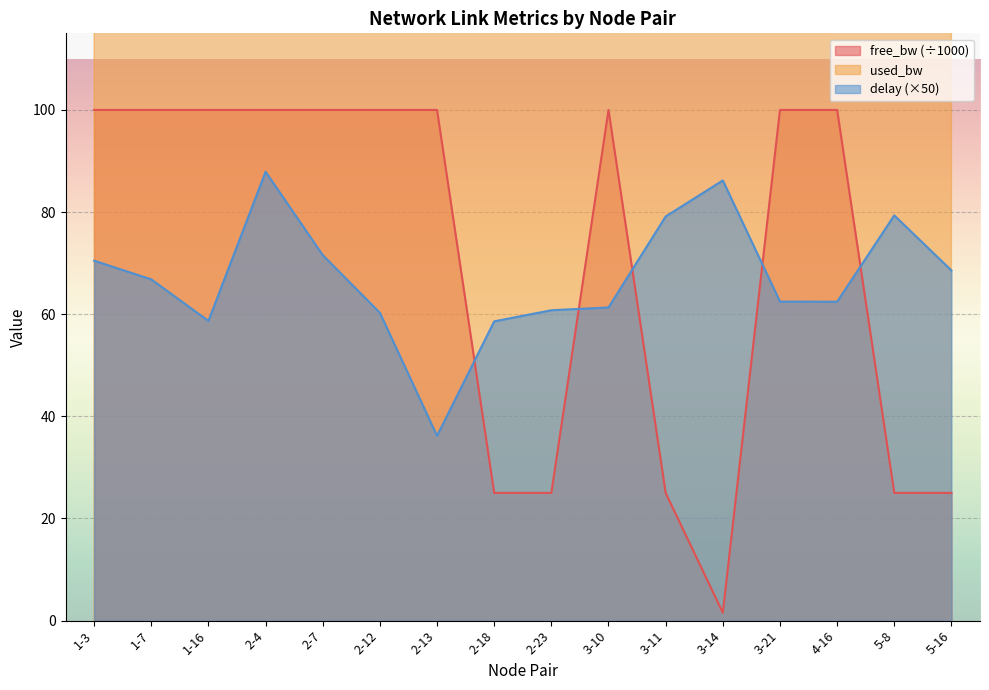

Reading left to right, list all the values displayed in this chart.

free_bw: 1-3=100.0	1-7=100.0	1-16=100.0	2-4=100.0	2-7=100.0	2-12=100.0	2-13=100.0	2-18=25.0	2-23=25.0	3-10=100.0	3-11=25.0	3-14=1.5	3-21=100.0	4-16=100.0	5-8=25.0	5-16=25.0
used_bw: 1-3=144.0	1-7=192.0	1-16=192.0	2-4=192.0	2-7=192.0	2-12=192.0	2-13=192.0	2-18=192.0	2-23=192.0	3-10=144.0	3-11=192.0	3-14=192.0	3-21=192.0	4-16=192.0	5-8=192.0	5-16=192.0
delay: 1-3=70.5	1-7=66.8	1-16=58.7	2-4=87.9	2-7=71.6	2-12=60.3	2-13=36.2	2-18=58.6	2-23=60.8	3-10=61.3	3-11=79.1	3-14=86.2	3-21=62.5	4-16=62.4	5-8=79.4	5-16=68.6